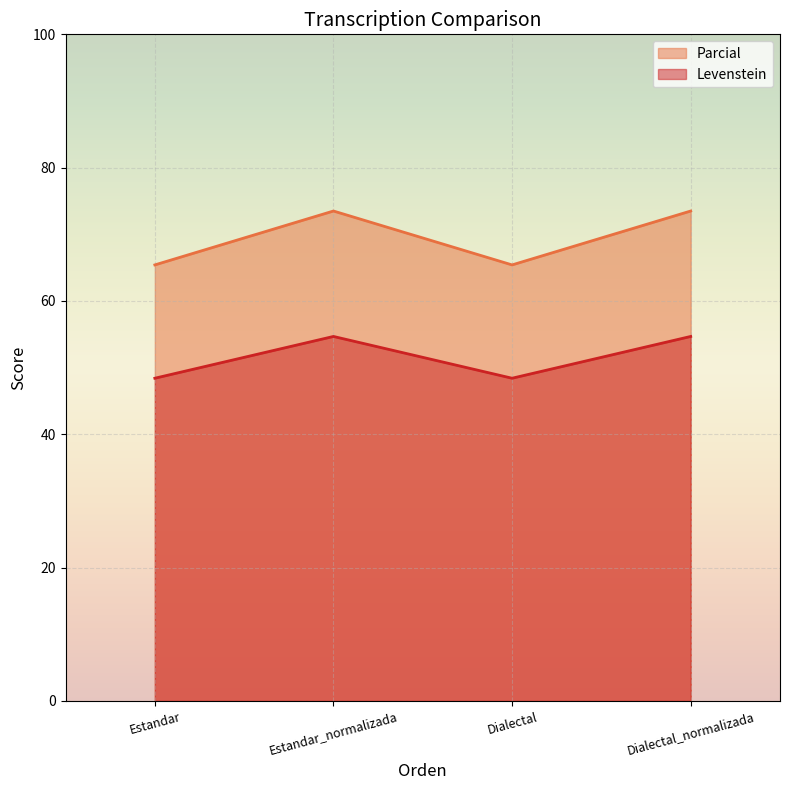

Rank the categories by Levenstein value from highest to lowest.

Estandar_normalizada, Dialectal_normalizada, Estandar, Dialectal